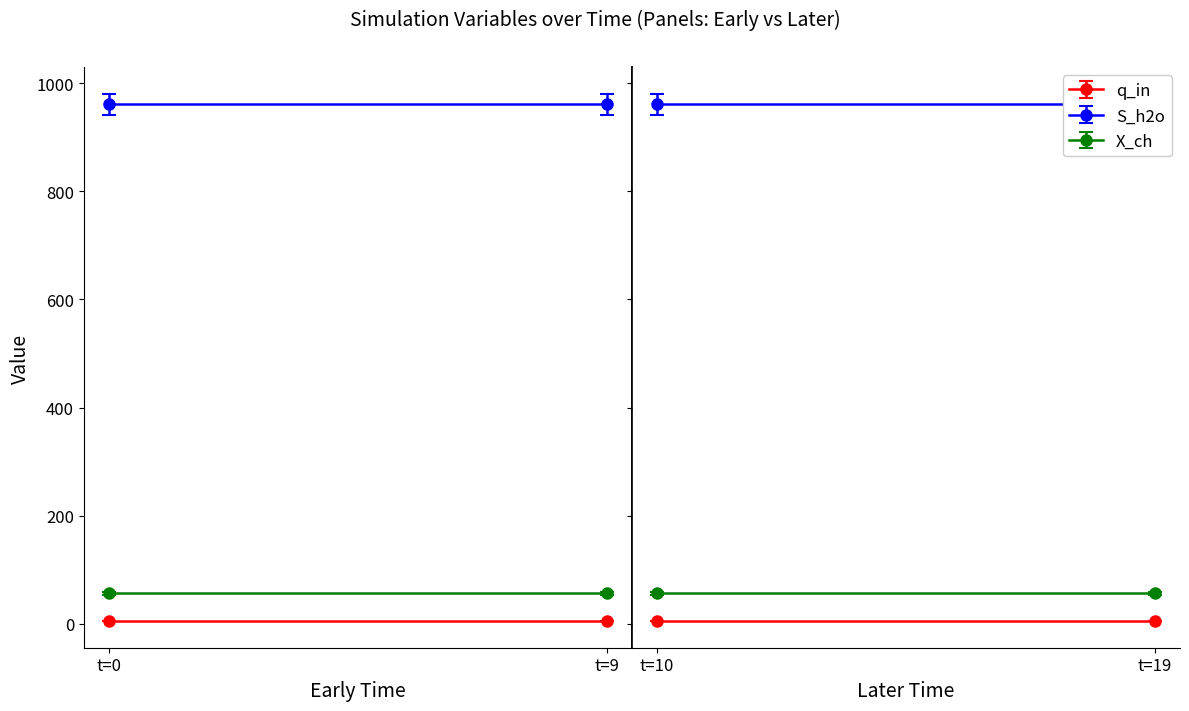

Does the chart have visible grid lines?

No